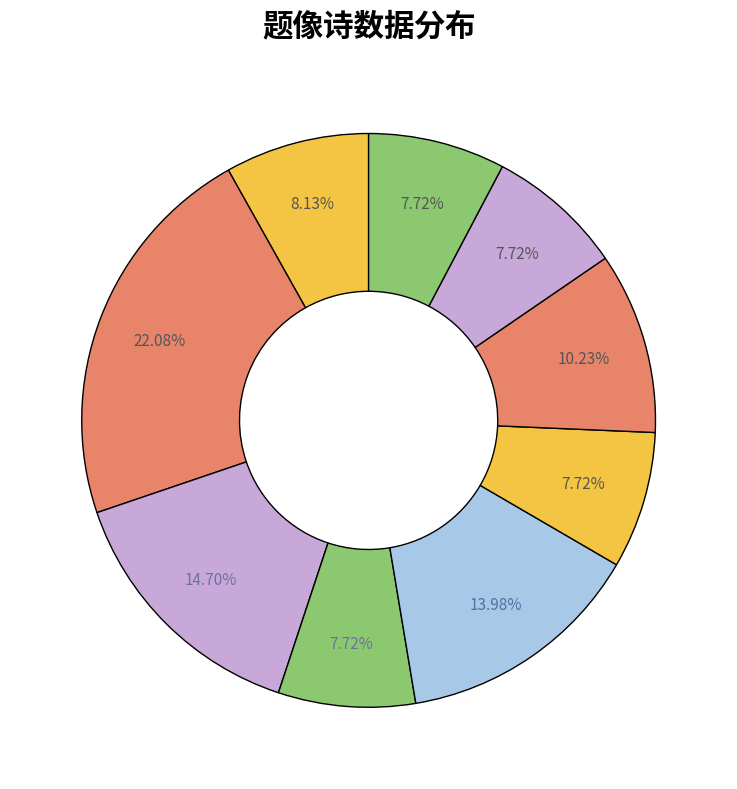

How many segments does this pie chart have?

9